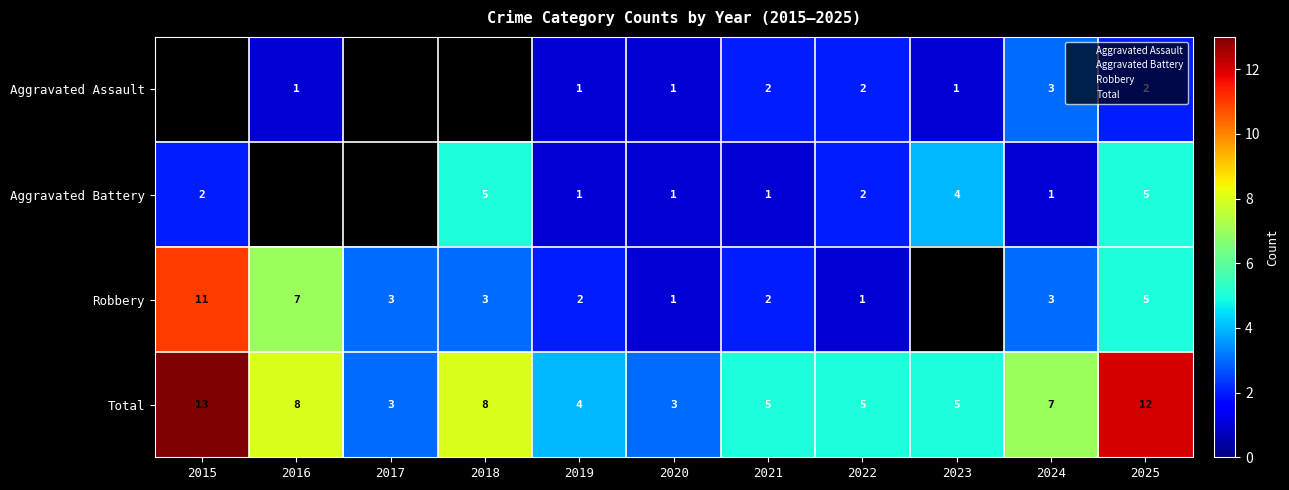

What is the spread (max minus min) of values at 2023?

5